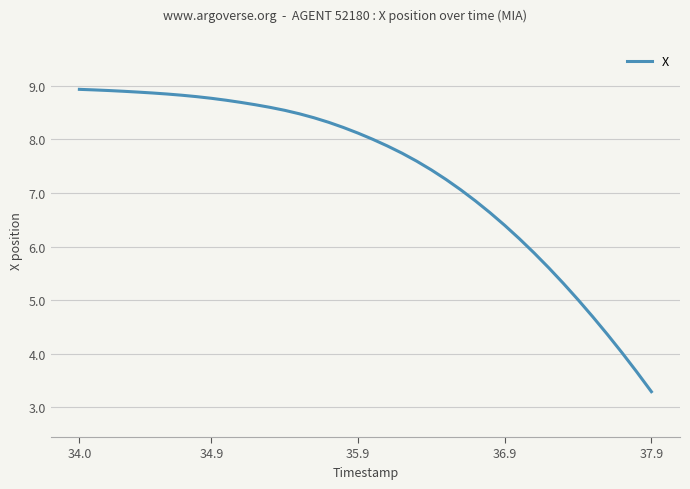

What is the difference between the maximum and minimum values?

5.6